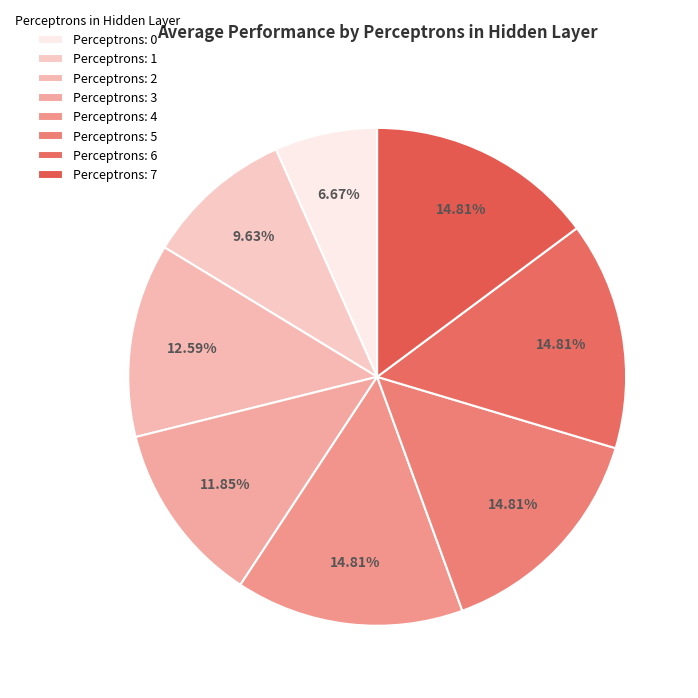

Count the number of slices in the pie.

8